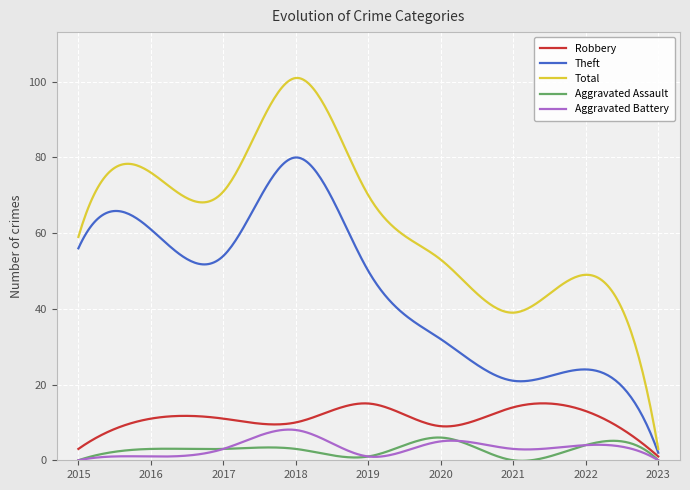

True or false: Theft and Robbery cross at least once.

False